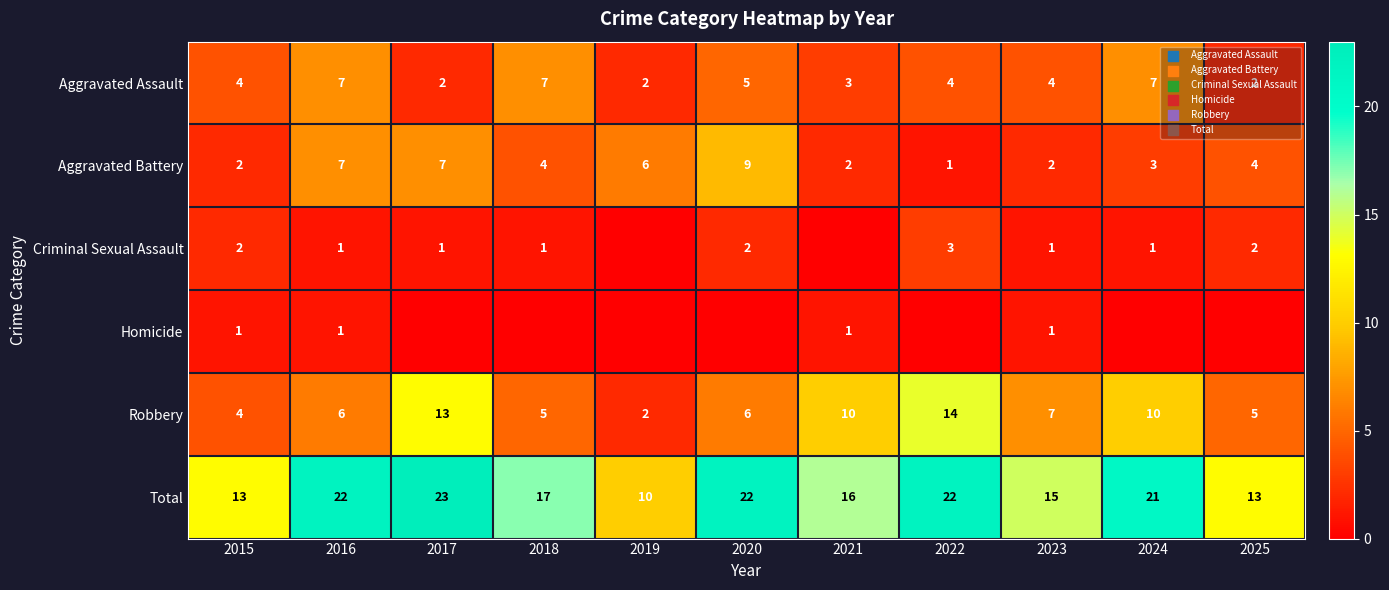

The Robbery series shows 2 at 2016. True or false?

False